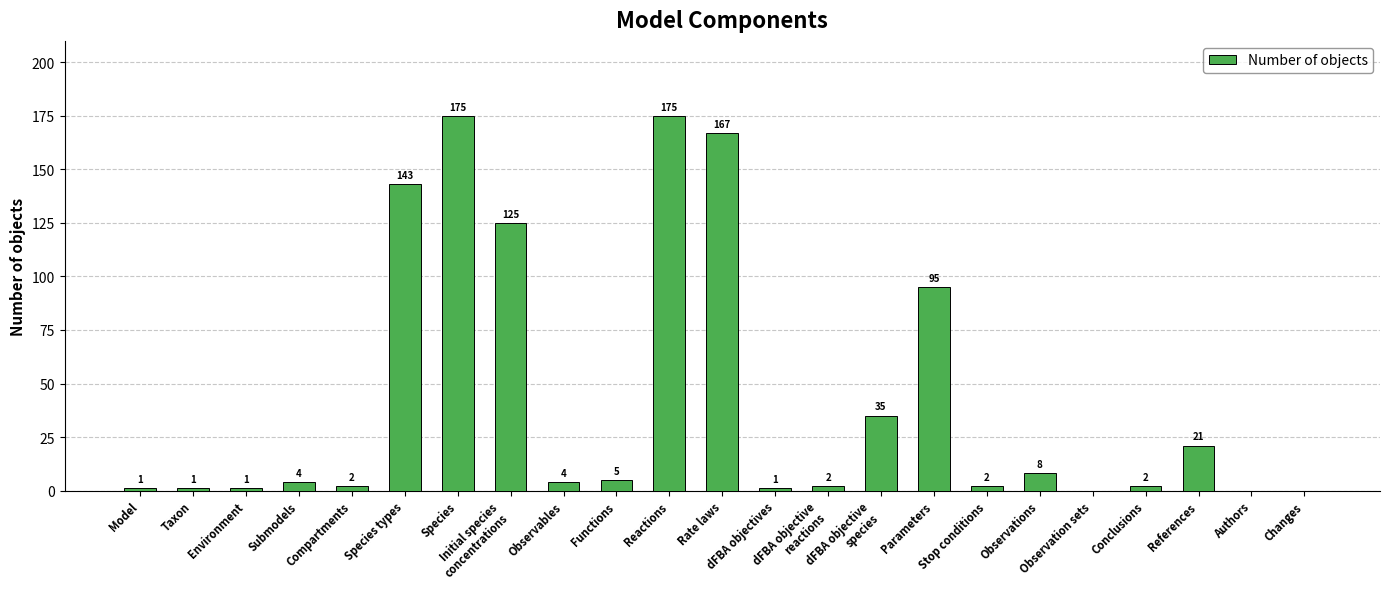

Are the bars grouped side by side (vs. stacked)?

No